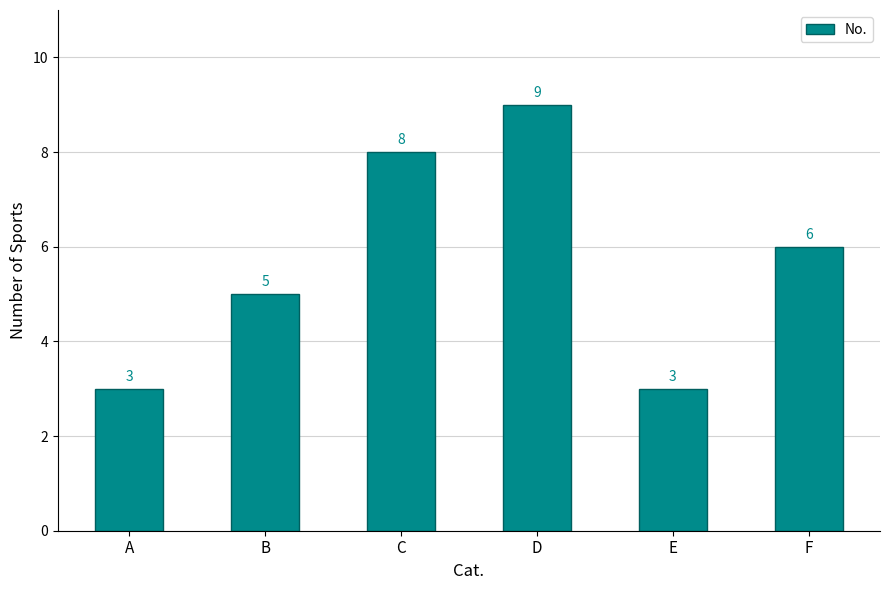

What is the value of the 1st bar from the left?

3